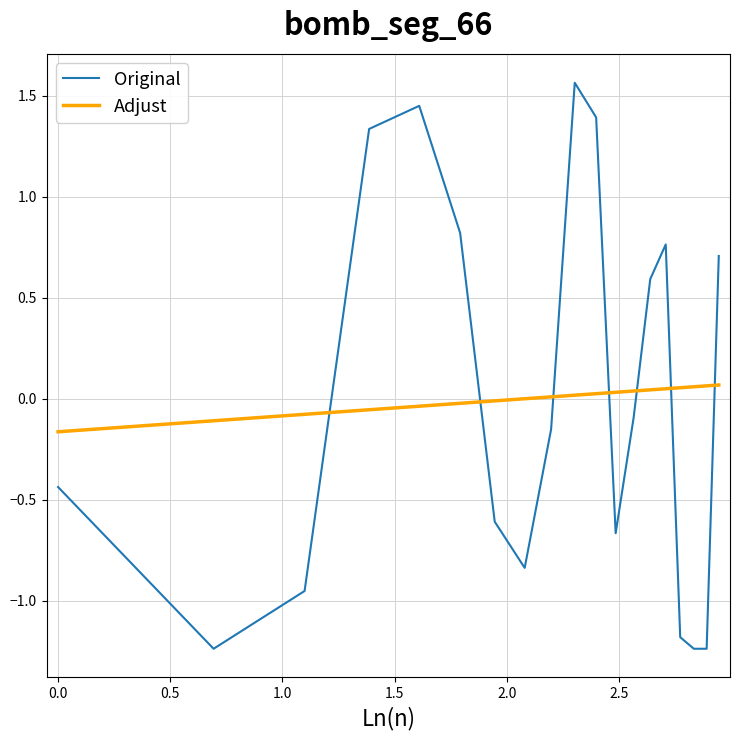

List the series in order of their peak value, lowest first.

Adjust, Original